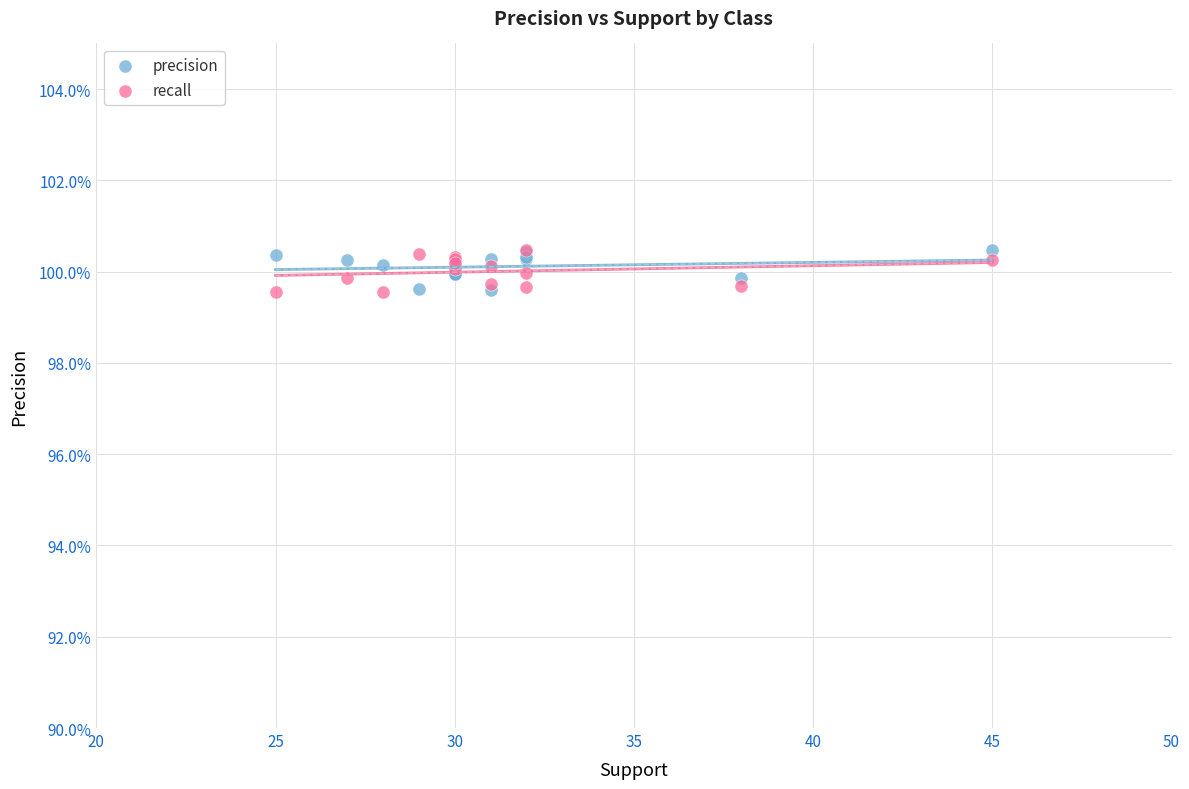

What are all the series names shown in the legend?

precision, recall